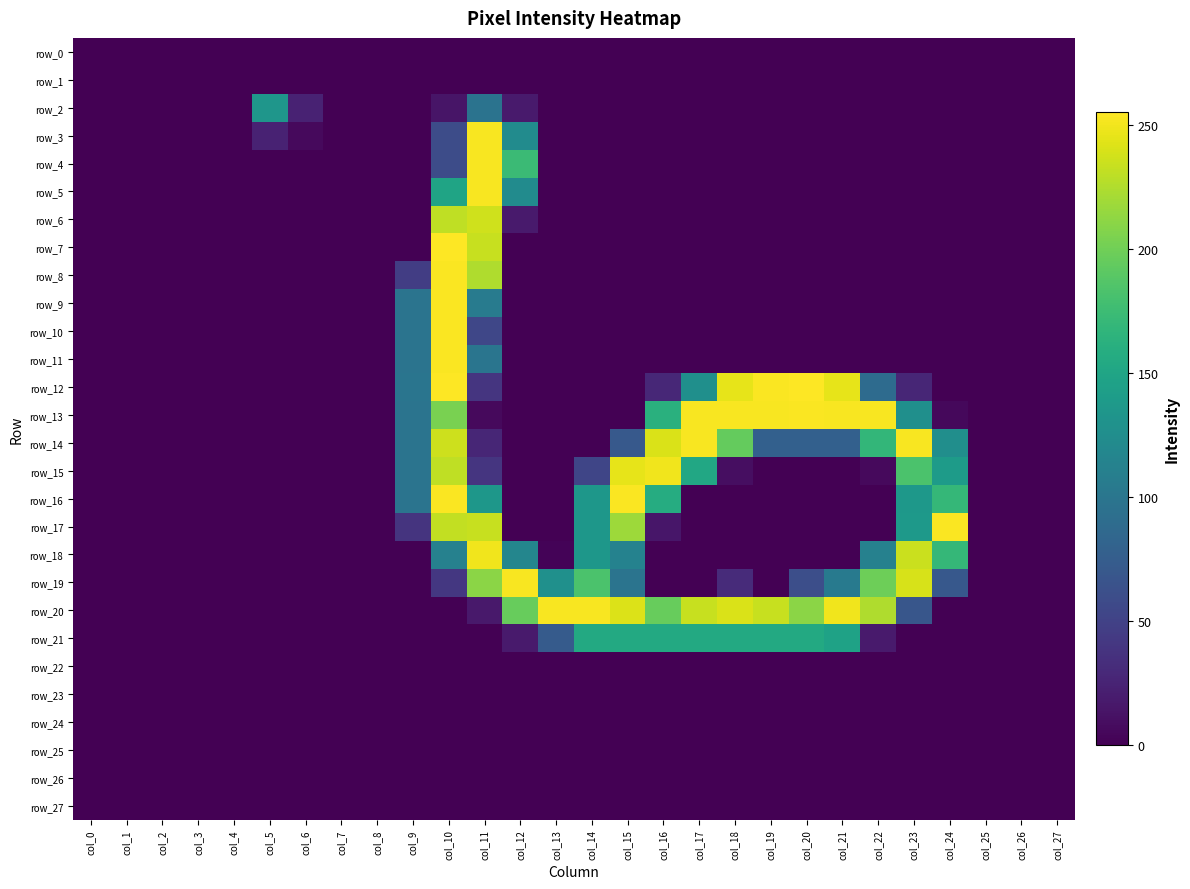

At how many categories does at least one series exceed 142?

15